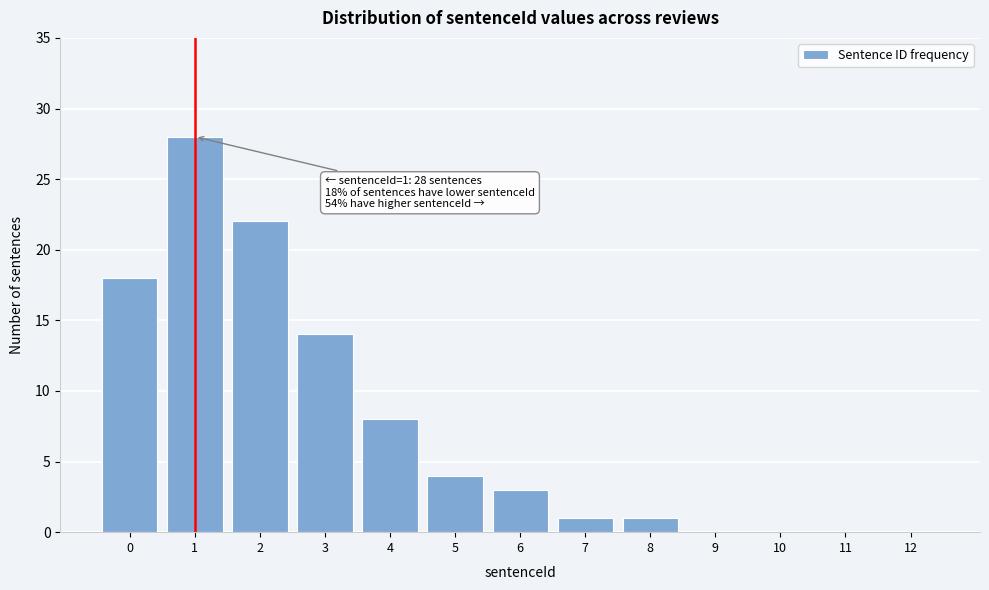

Reading right to left, list all the values displayed in this chart.

12=0	11=0	10=0	9=0	8=1	7=1	6=3	5=4	4=8	3=14	2=22	1=28	0=18